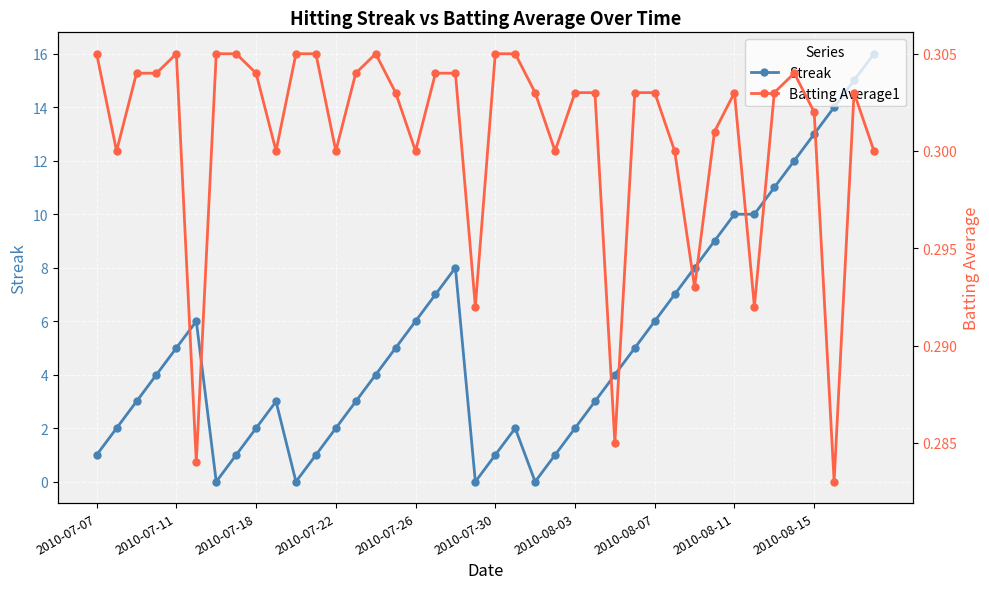

At which category is the sum across all series the highest?

39